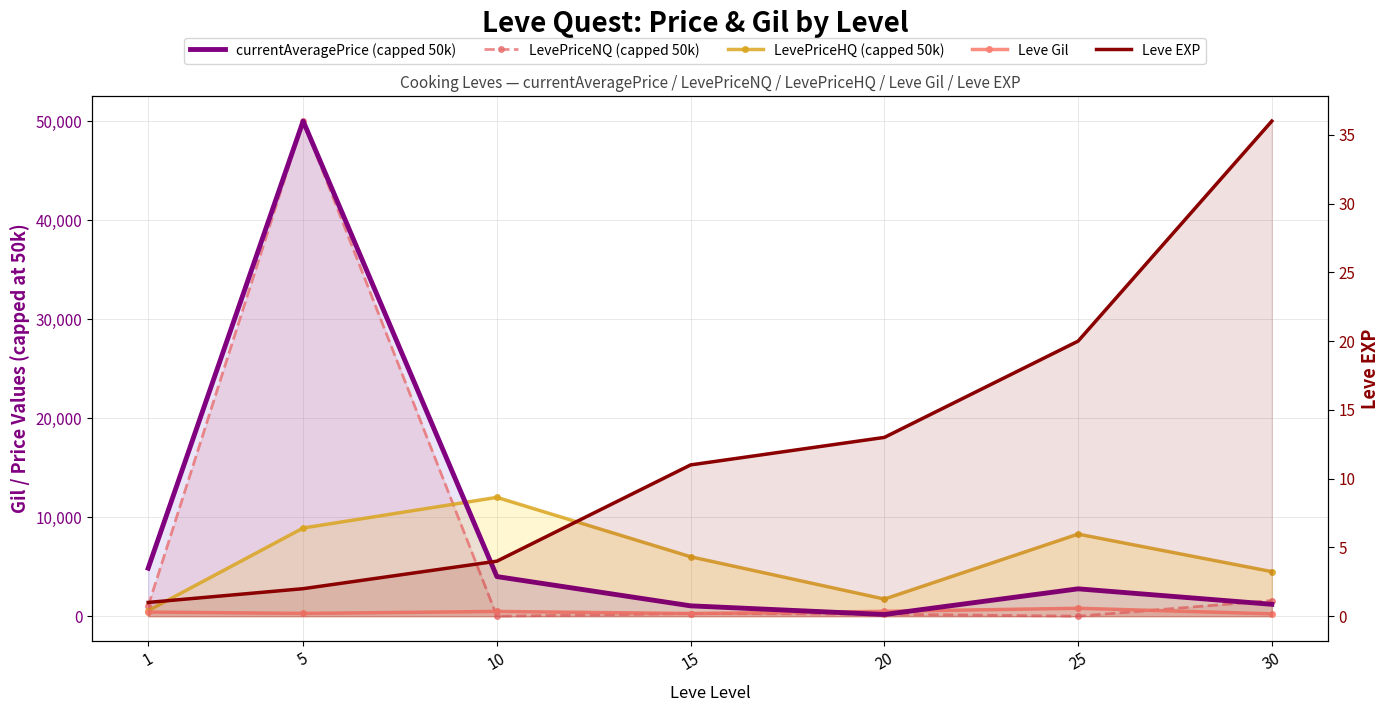

What value does the LevePriceNQ (capped 50k) series have at 20, to the nearest 100?

200